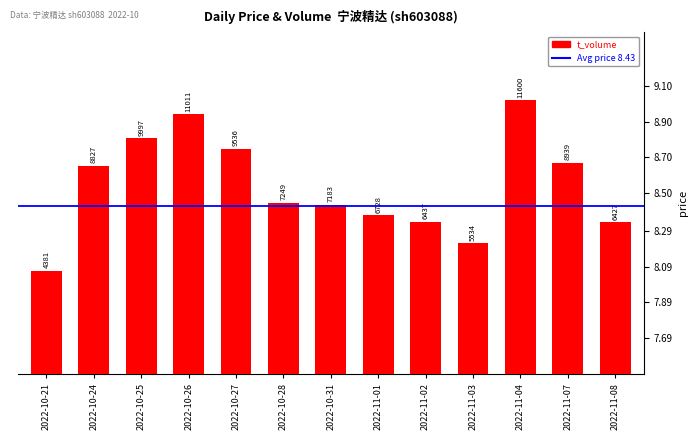

Reading left to right, transcribe all the data shown in this chart.

2022-10-21=4381	2022-10-24=8827	2022-10-25=9997	2022-10-26=11011	2022-10-27=9536	2022-10-28=7249	2022-10-31=7183	2022-11-01=6728	2022-11-02=6437	2022-11-03=5534	2022-11-04=11600	2022-11-07=8939	2022-11-08=6427